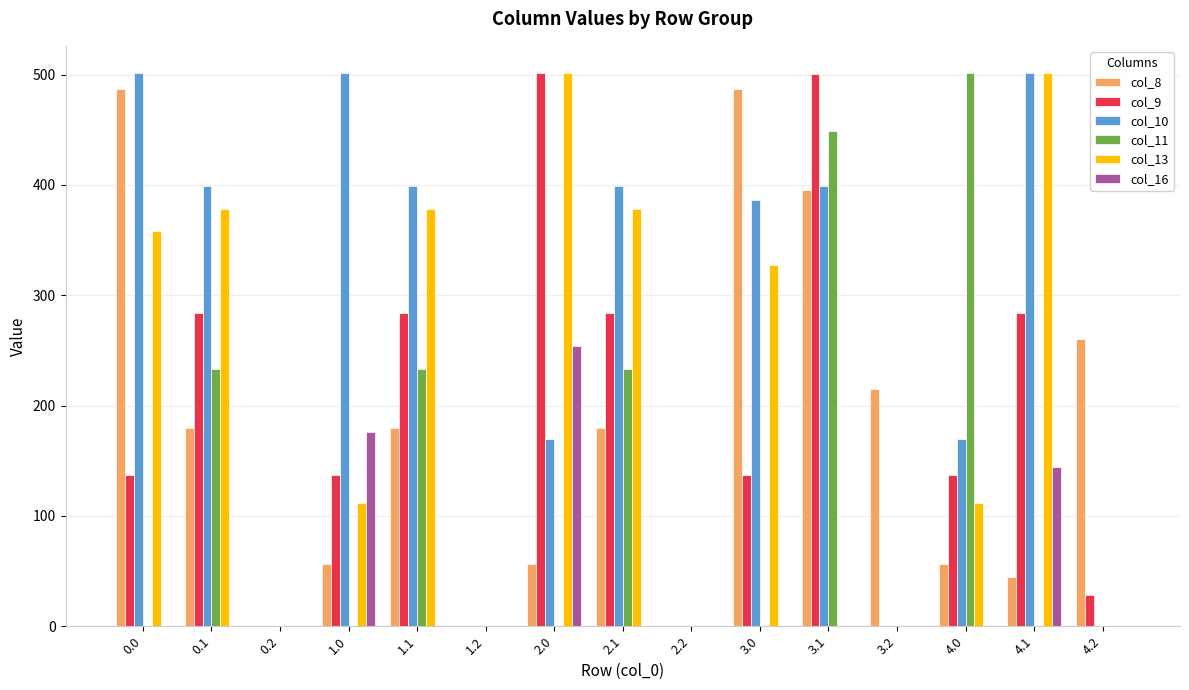

At which category is the sum across all series the highest?

3.1